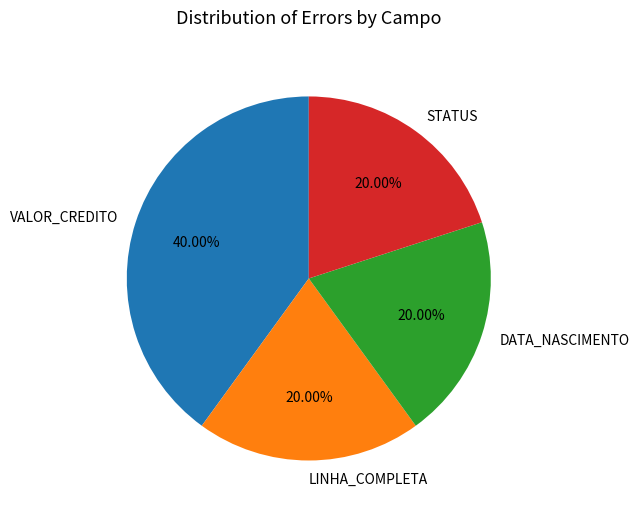

Does VALOR_CREDITO represent more than half of the total?

No